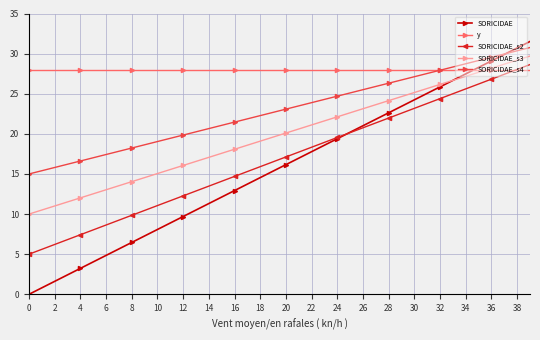

What is the value of the SORICIDAE_s4 point at the 23rd from the left?

23.9